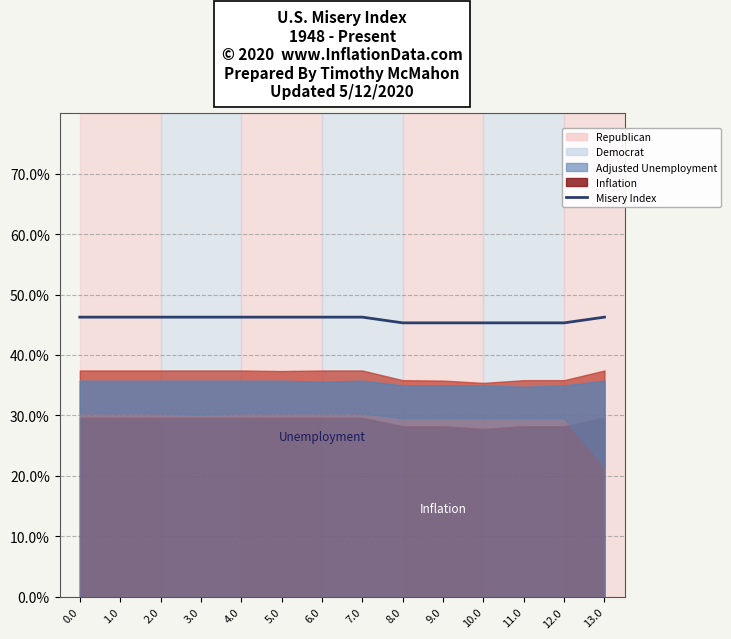

Where is the data nearest to the value 45?

8.0